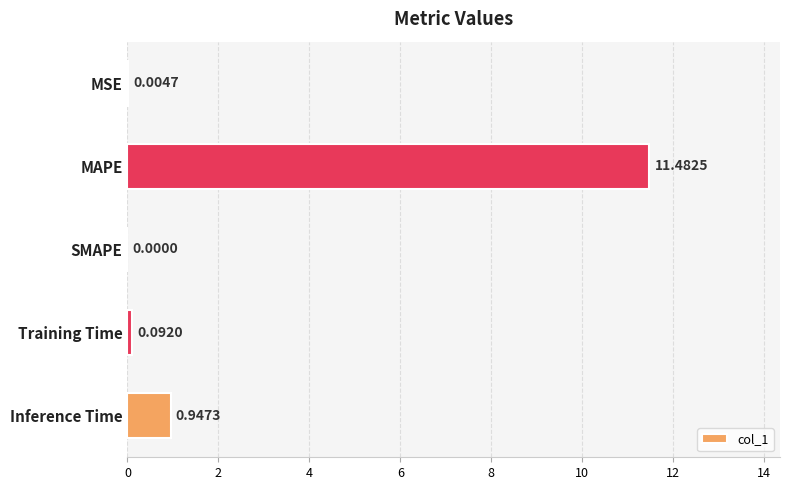

What is the sum of all values?

12.5